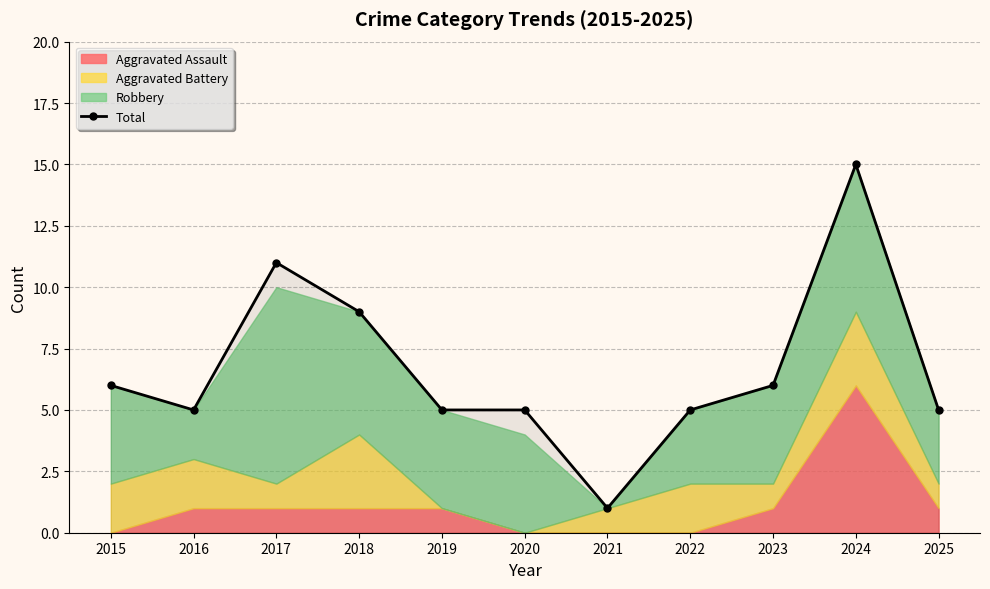

How many points are lower than both their immediate neighbors (excluding endpoints)?

2